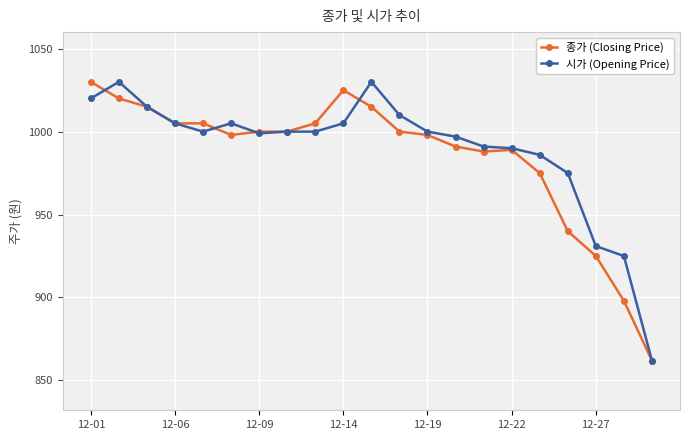

True or false: 종가 (Closing Price) has more than 1 interior local peaks.

True